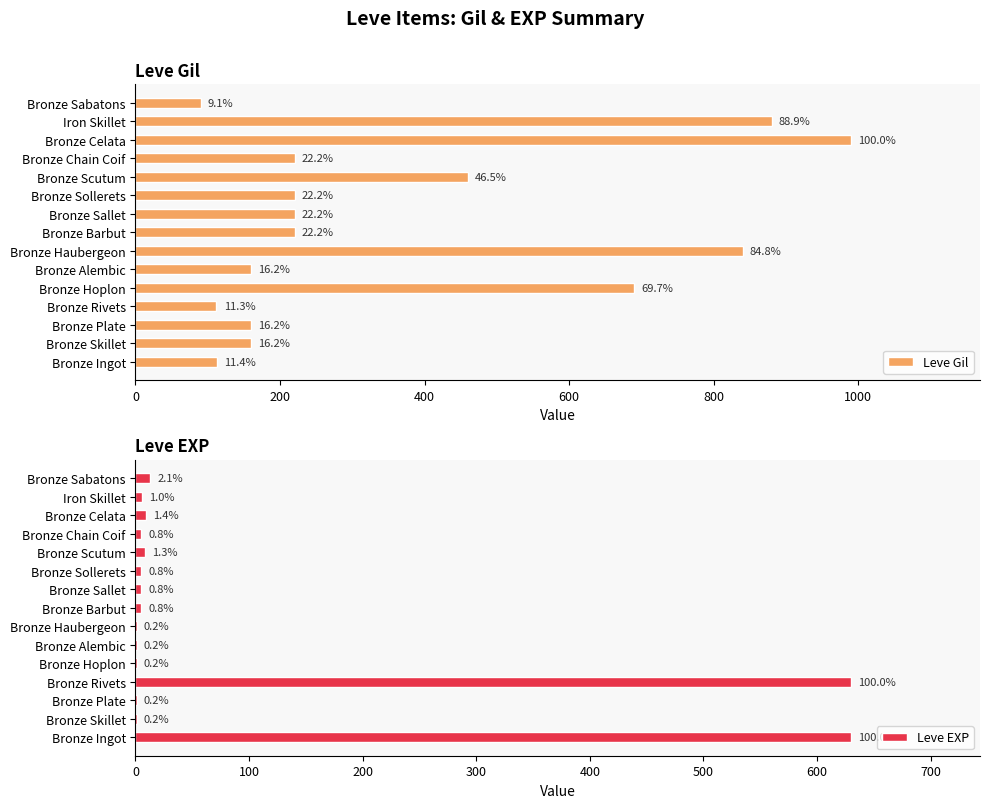

How many bars are there in each group?

2